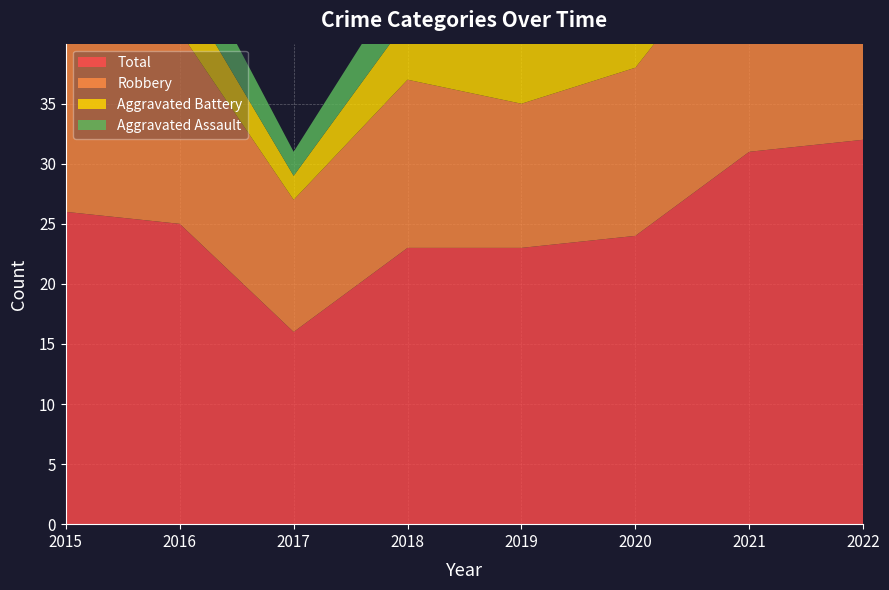

Reading left to right, what are all the values shown in this chart?

Aggravated Assault: 2015=2	2016=4	2017=2	2018=4	2019=4	2020=3	2021=6	2022=5
Aggravated Battery: 2015=5	2016=4	2017=2	2018=5	2019=7	2020=6	2021=6	2022=6
Robbery: 2015=19	2016=16	2017=11	2018=14	2019=12	2020=14	2021=19	2022=20
Total: 2015=26	2016=25	2017=16	2018=23	2019=23	2020=24	2021=31	2022=32